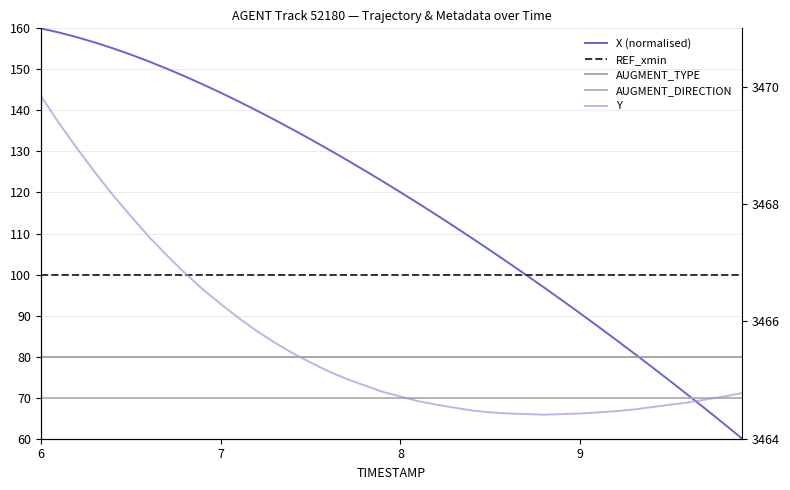

How many data points in X (normalised) are above 122?

20